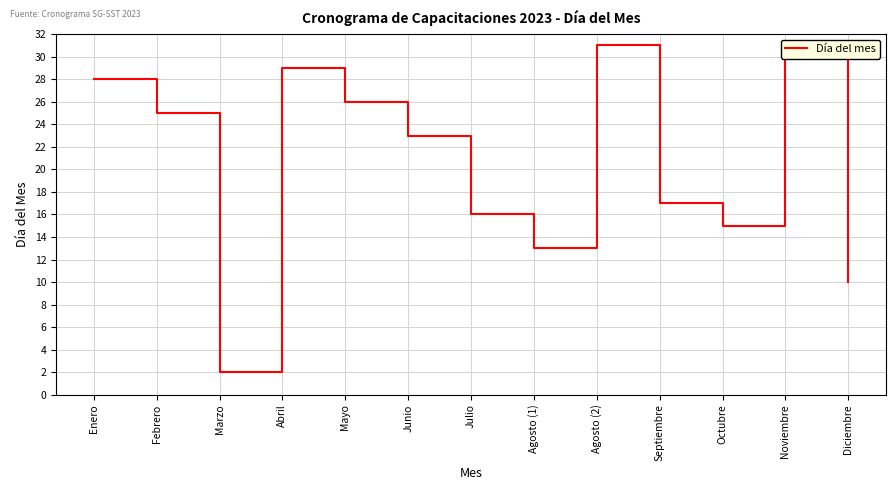

Reading left to right, extract all data points from this chart.

Enero=28	Febrero=25	Marzo=2	Abril=29	Mayo=26	Junio=23	Julio=16	Agosto (1)=13	Agosto (2)=31	Septiembre=17	Octubre=15	Noviembre=30	Diciembre=10